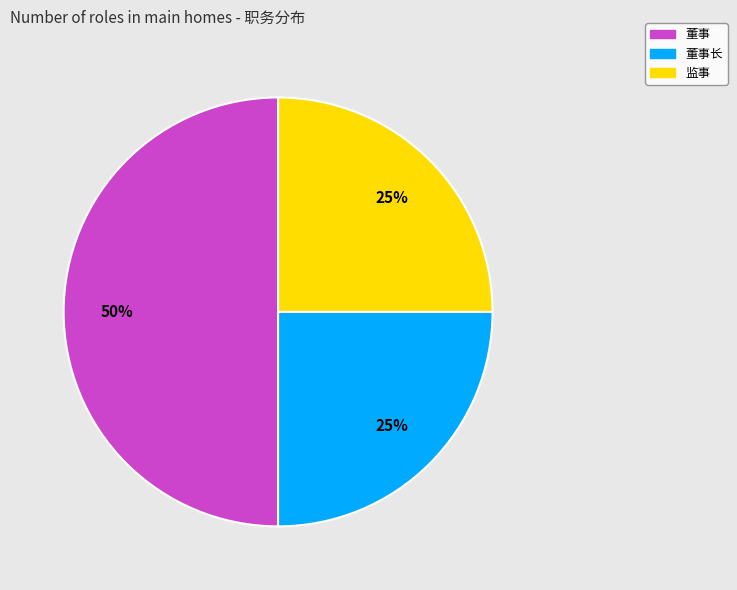

To the nearest percent, what is the average slice percentage?

33%